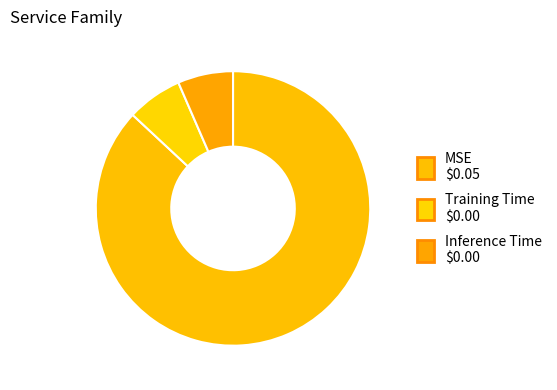

What is the smallest slice in the pie chart?

Inference Time